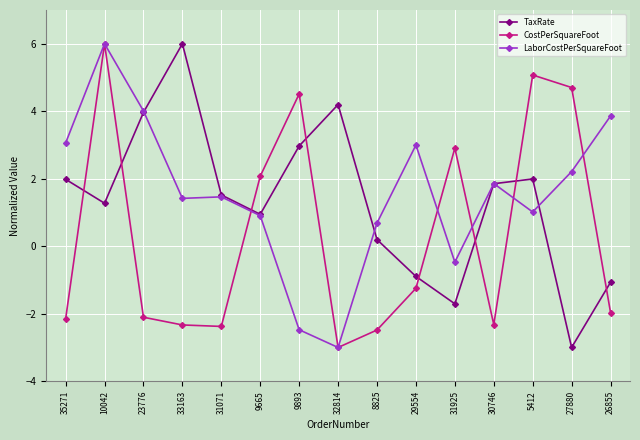

What is the minimum value shown in the chart?

-3.0